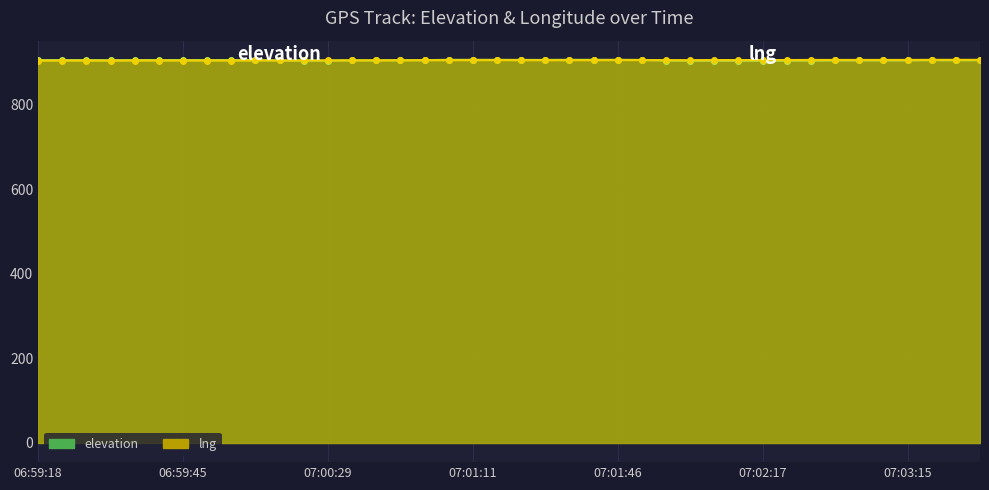

How many elevation values are between 904 and 905?

27